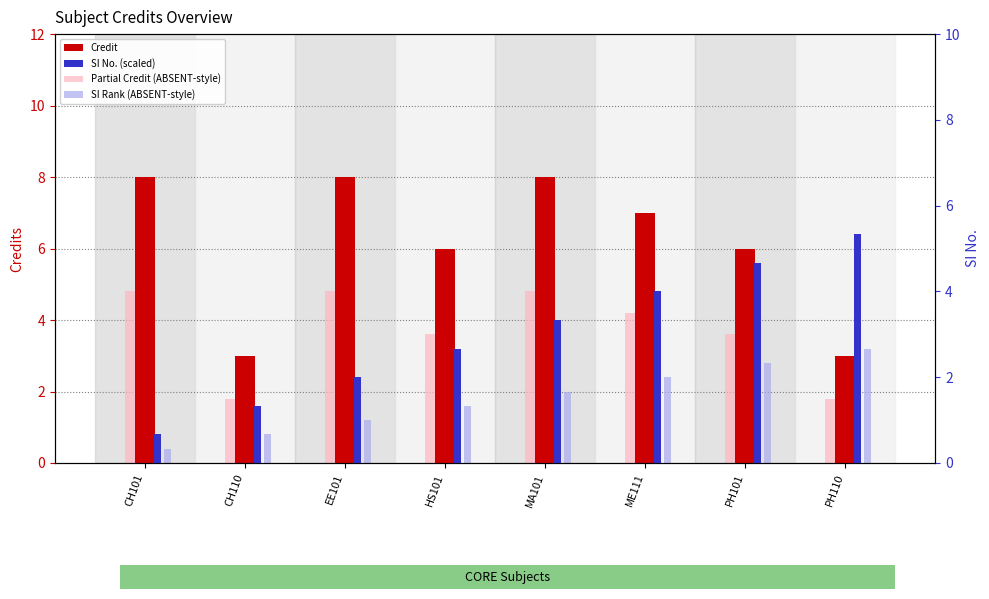

Which series changed the most between ME111 and PH110?

Credit